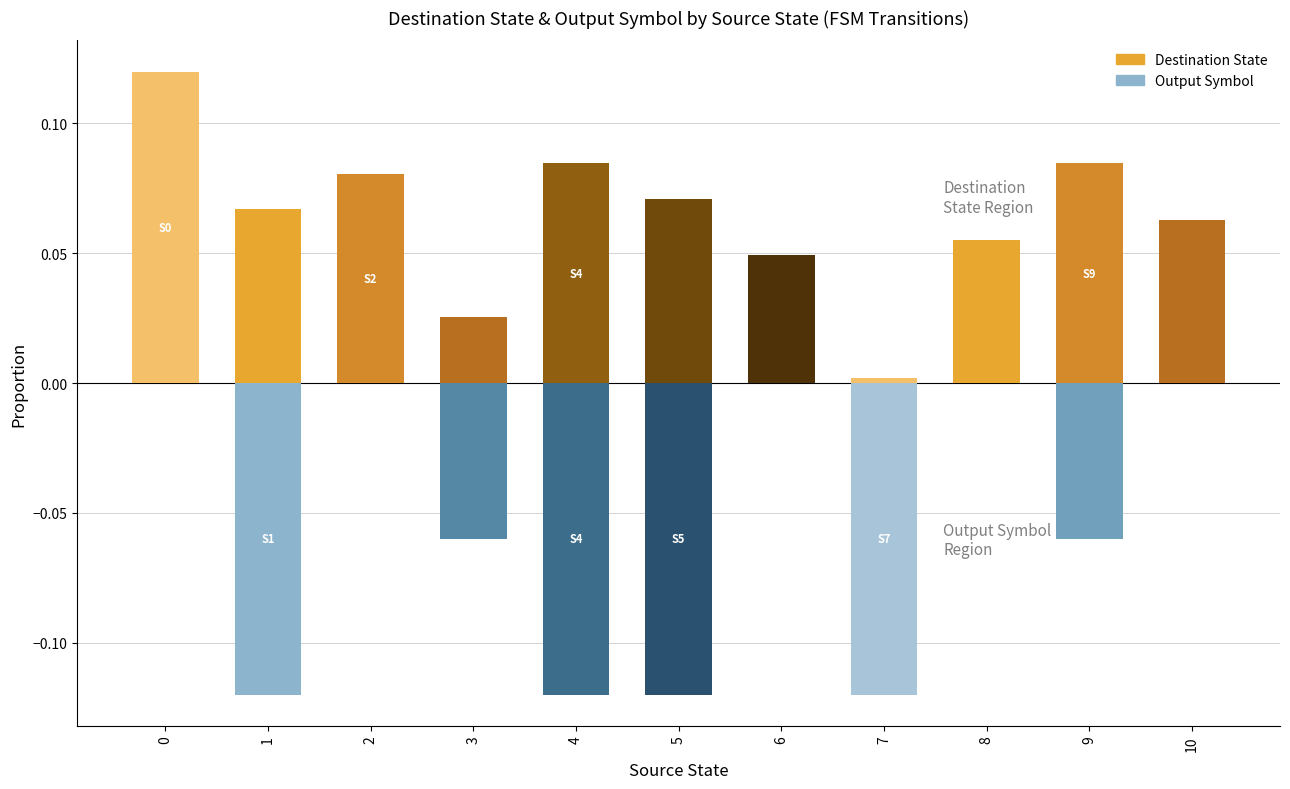

True or false: Destination State (normalized) has a value of 0.0 at 3.

False